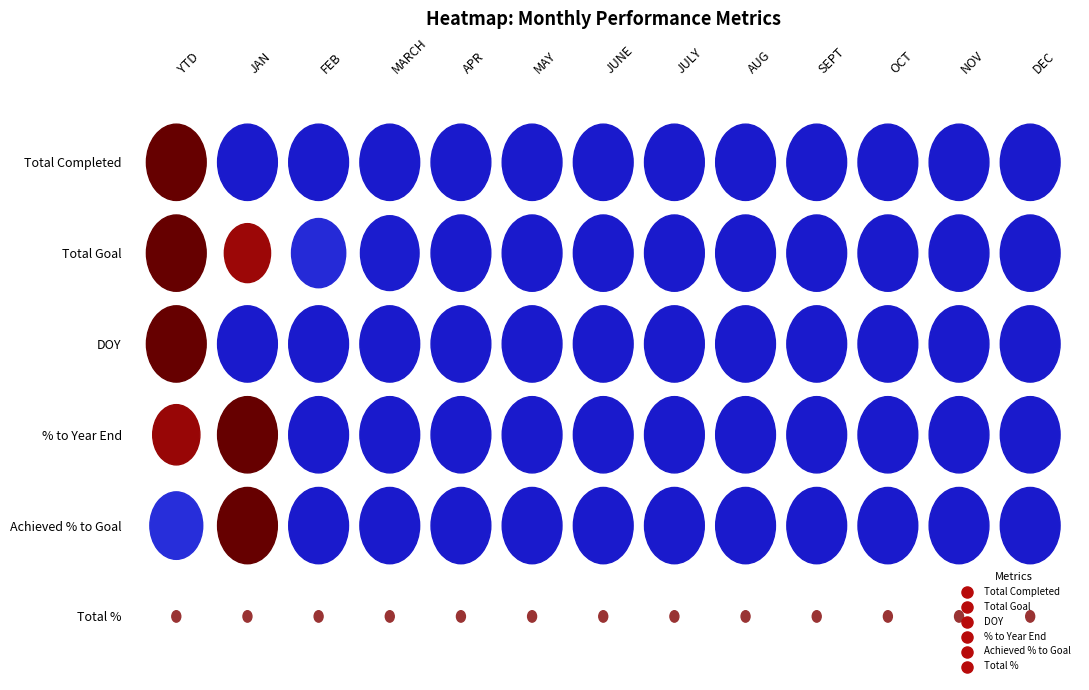

At FEB, list the series in order from largest to smallest.

Total Goal, Total %, Total Completed, DOY, % to Year End, Achieved % to Goal